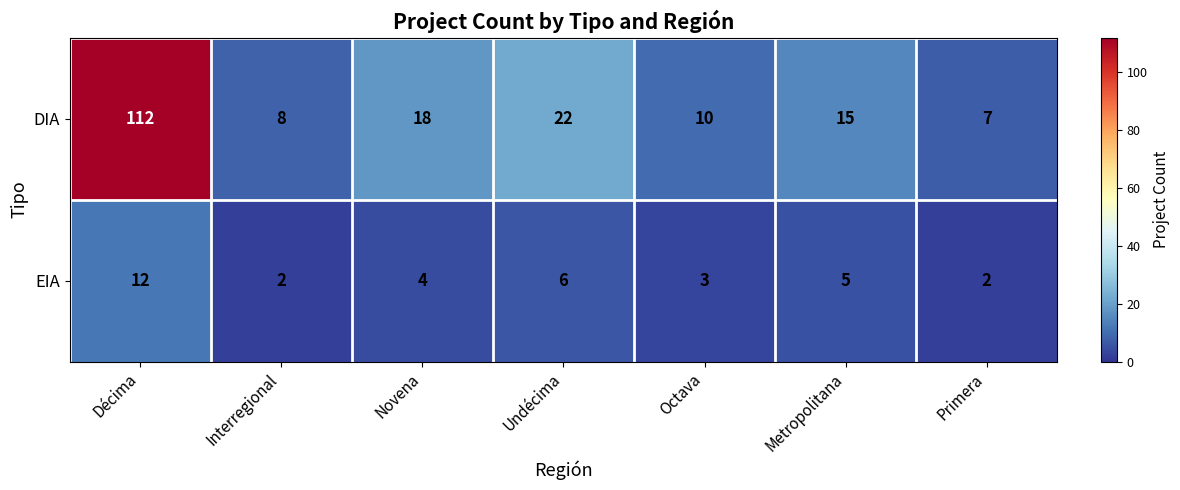

Which series has the widest spread of values?

DIA